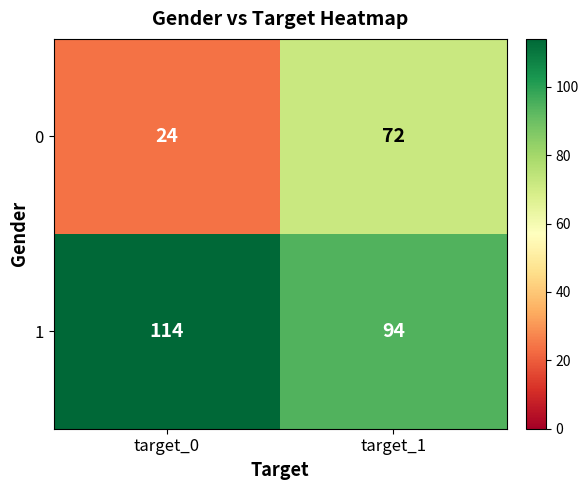

Reading right to left, transcribe all the data shown in this chart.

0: 72	24
1: 94	114